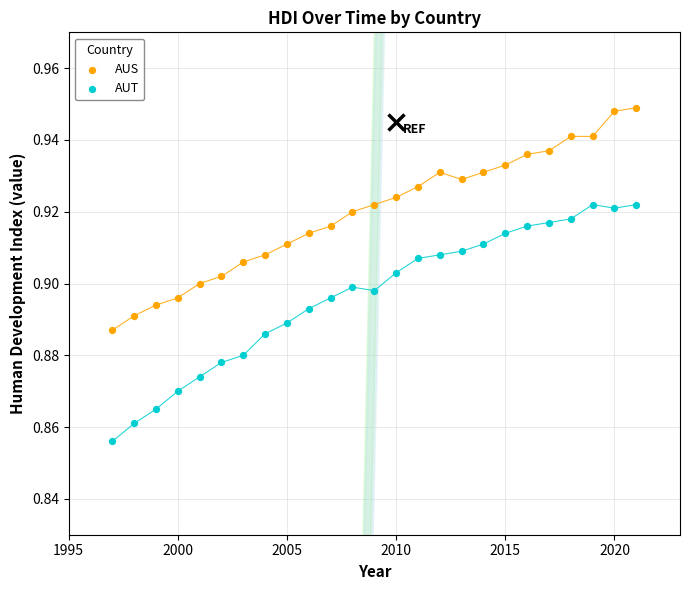

Which series reaches the minimum Y coordinate?

AUT